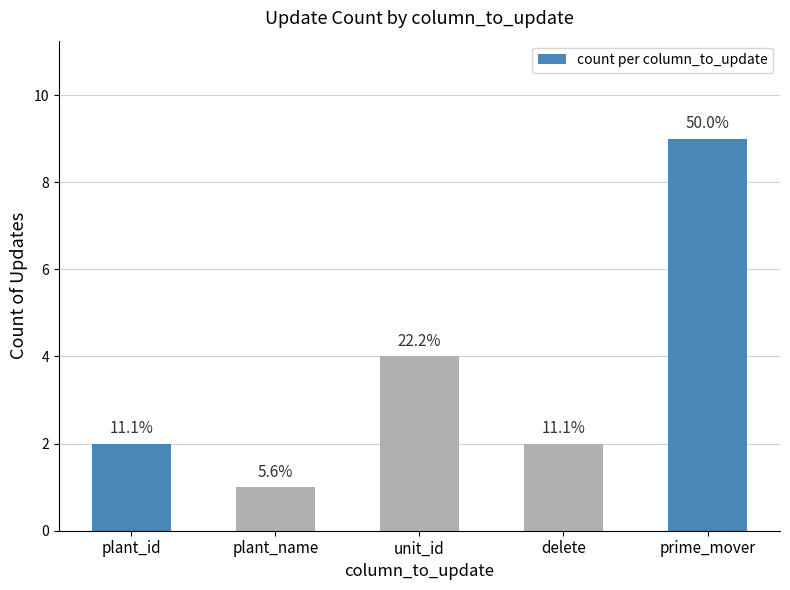

Reading right to left, transcribe all the data shown in this chart.

9	2	4	1	2